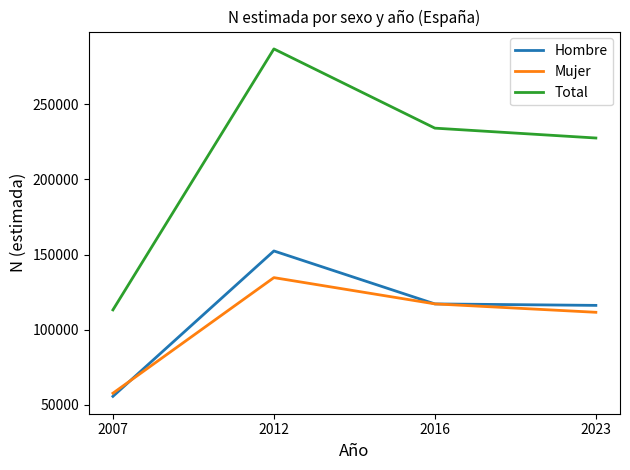

In Hombre, how many points are higher than both neighbors (excluding endpoints)?

1